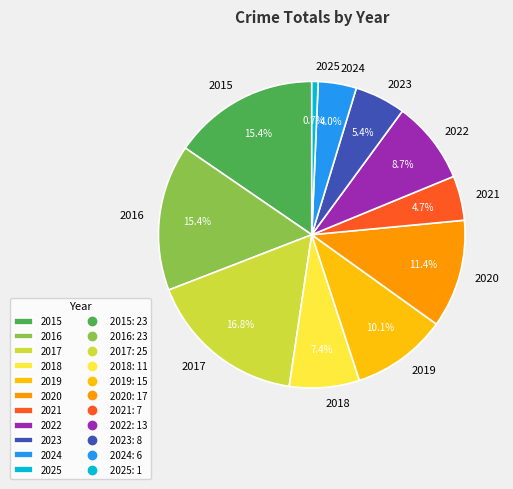

What percentage do 2022 and 2021 together represent?

13.4%